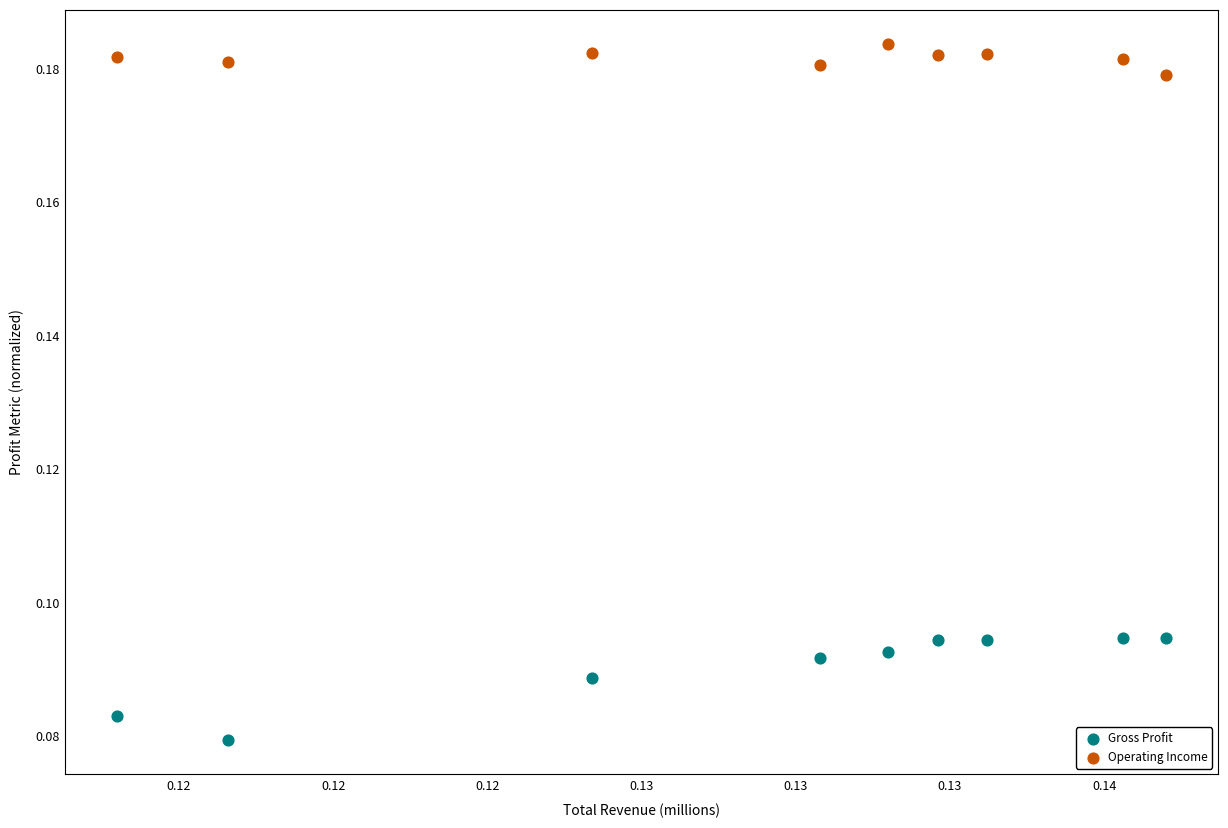

Which series contains the lowest Y value?

Gross Profit